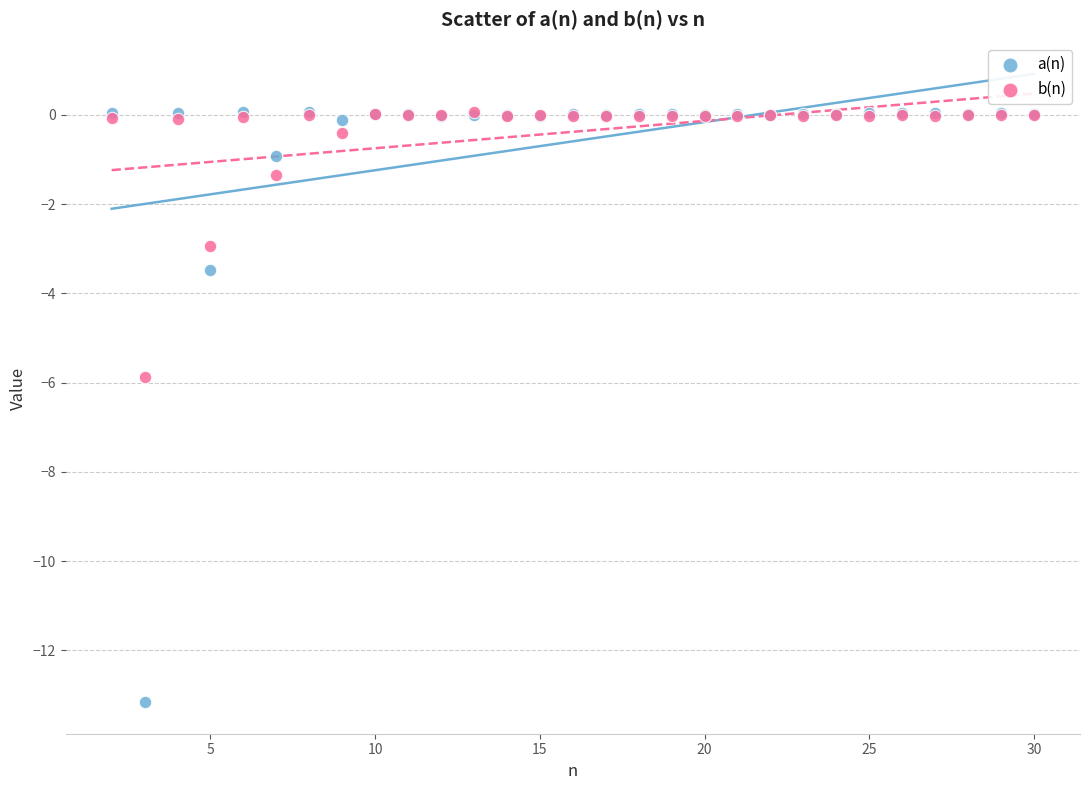

In the b(n) series, what Y value is closest to -2?

-1.3